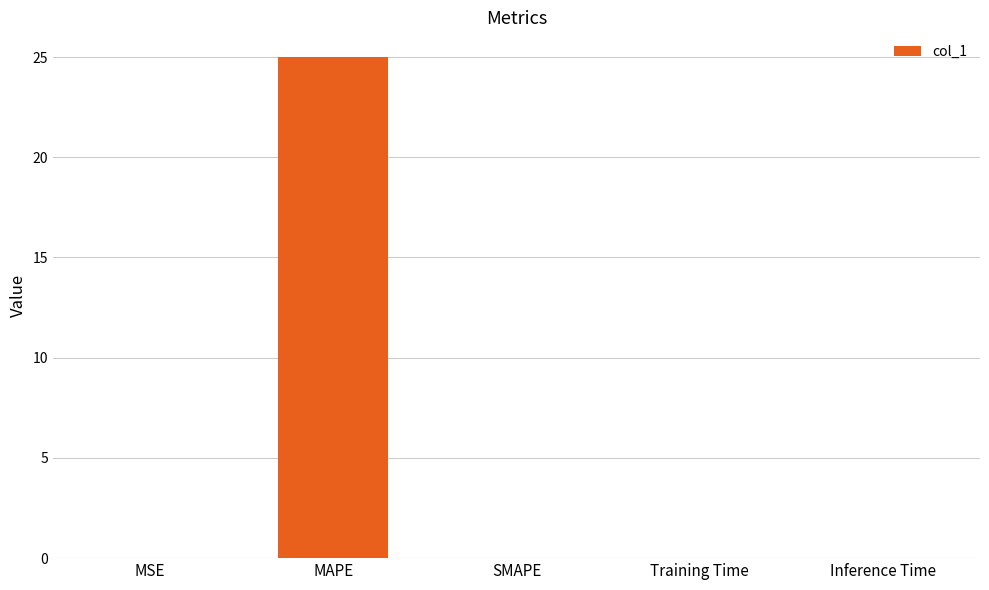

True or false: the data shows 25.0 at MAPE.

True